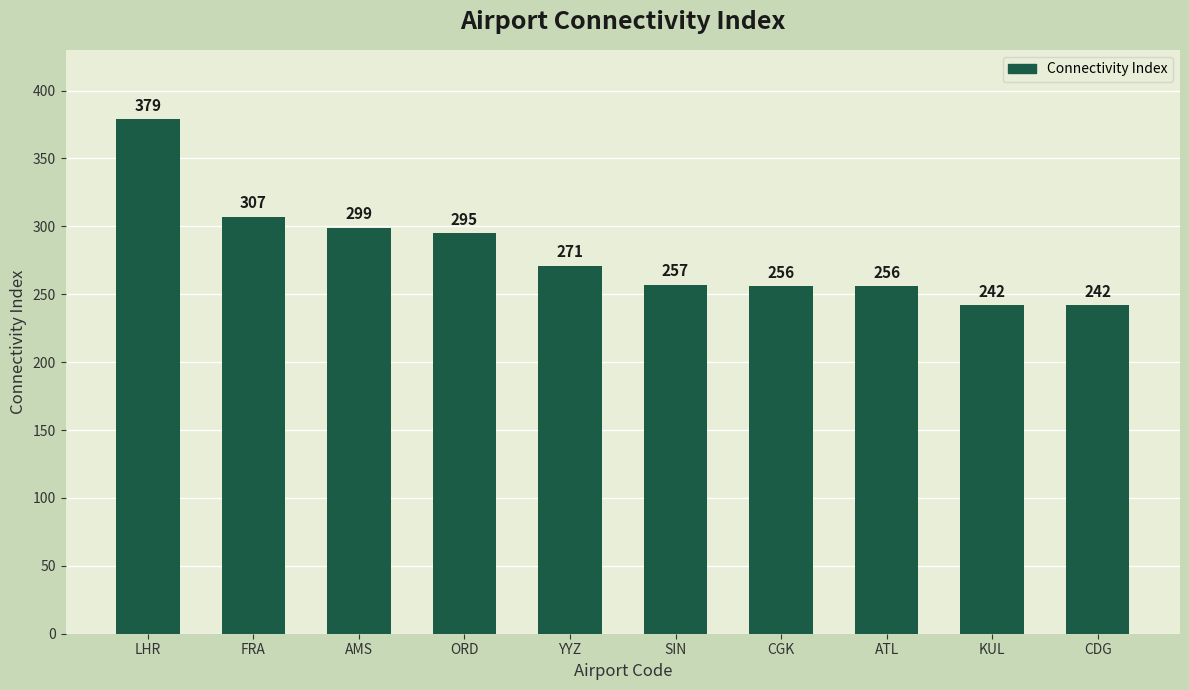

Does the chart contain any negative values?

No